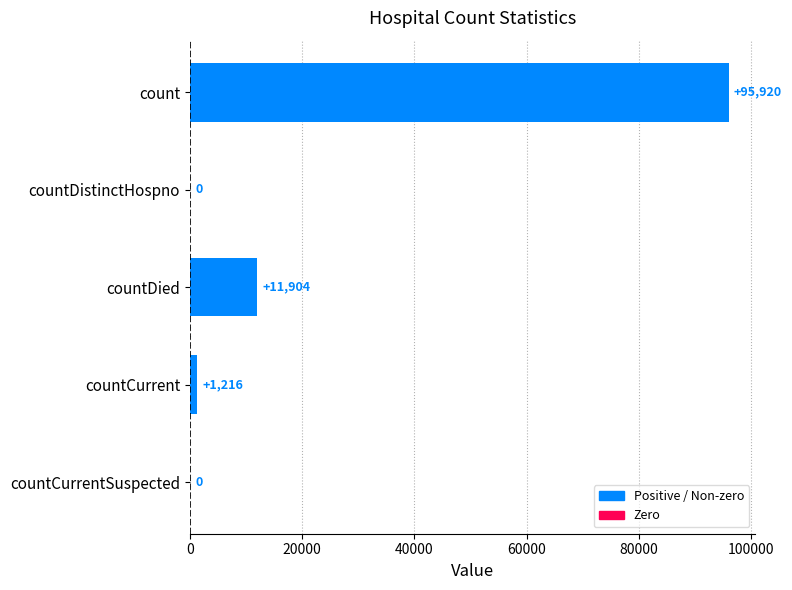

What is the average value?

21808